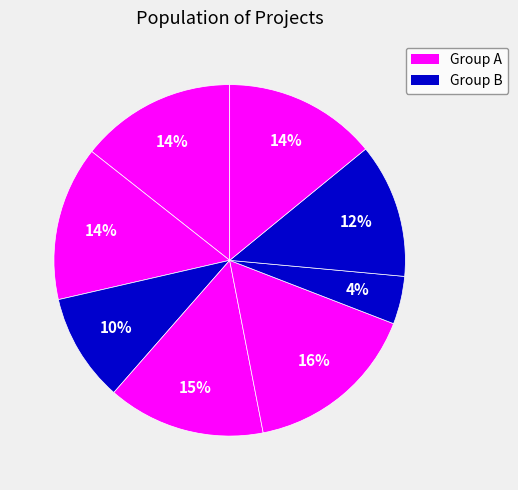

Count the number of slices in the pie.

8